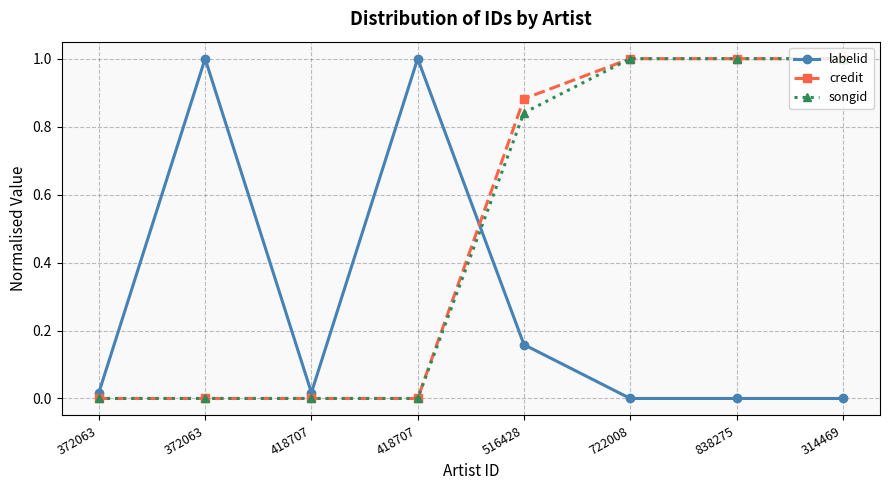

Which series has the widest spread of values?

labelid